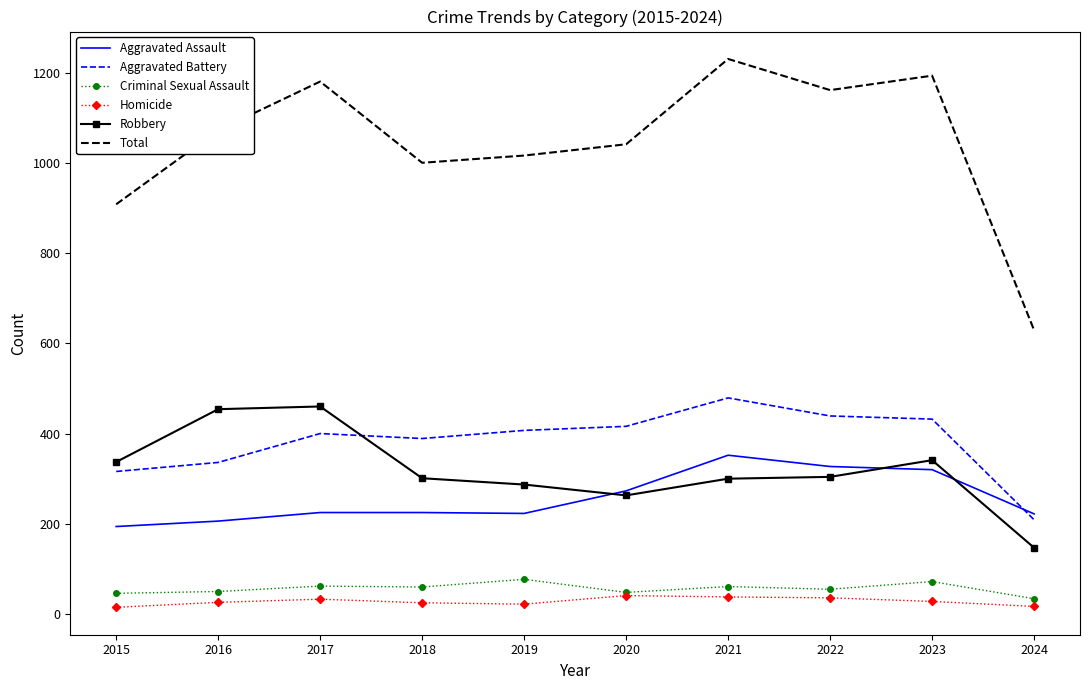

Rank the series by their maximum value, from lowest to highest.

Homicide, Criminal Sexual Assault, Aggravated Assault, Robbery, Aggravated Battery, Total